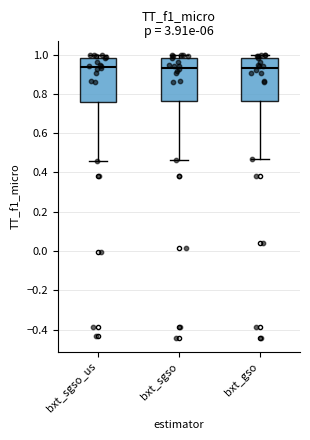

Reading left to right, transcribe this box plot: for each box, give where its median line is, the range the box spans, and where its two whiskers end, as read against the y-axis. The values are not printed on the chart, so give them approximately, as read against the axis.

bxt_sgso_us: median 0.94, box 0.76 to 0.98, whiskers 0.46 to 1.00
bxt_sgso: median 0.94, box 0.76 to 0.98, whiskers 0.46 to 1.00
bxt_gso: median 0.94, box 0.76 to 0.98, whiskers 0.46 to 1.00